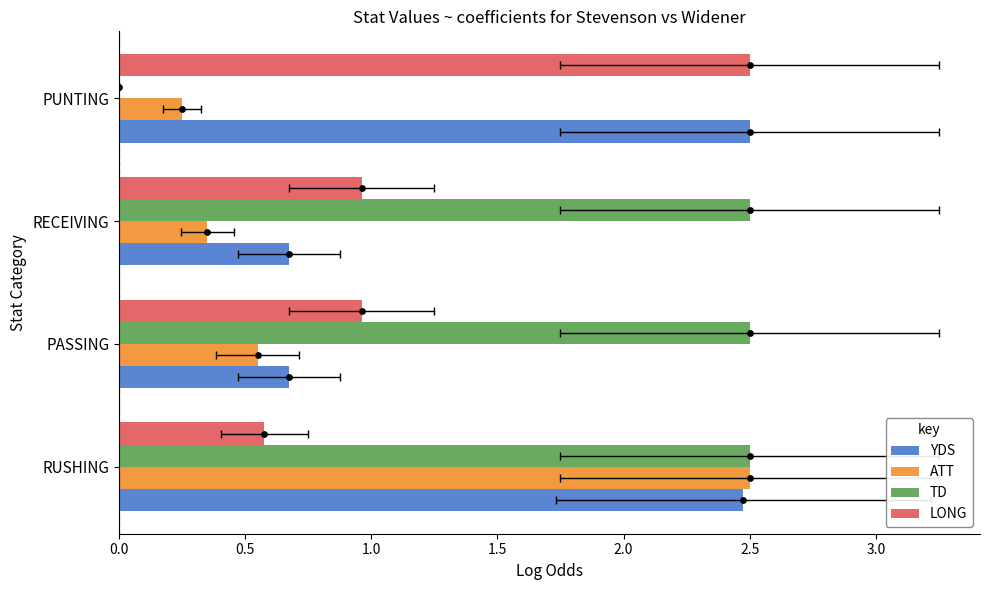

Which series contains the lowest Y value?

TD